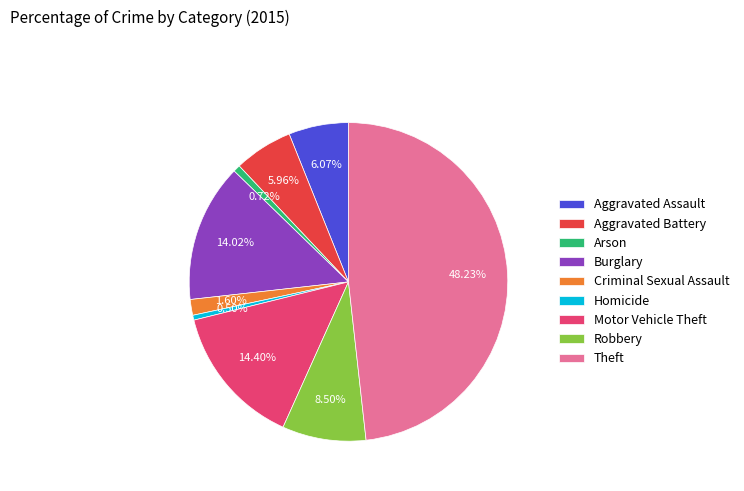

Combined, do Motor Vehicle Theft and Theft account for over 50%?

Yes